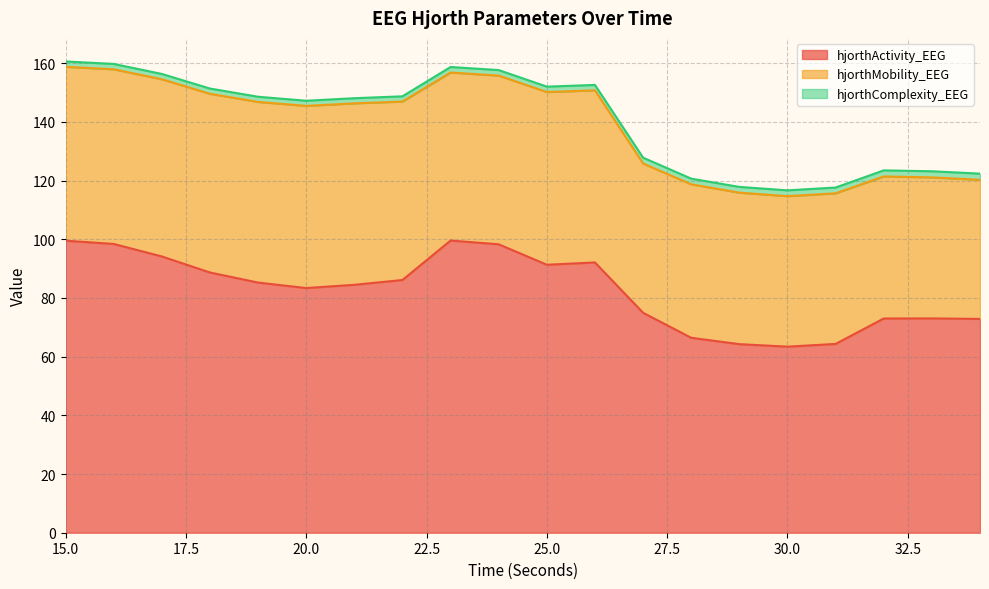

The value of hjorthActivity_EEG at 23 is 150.7. True or false?

False